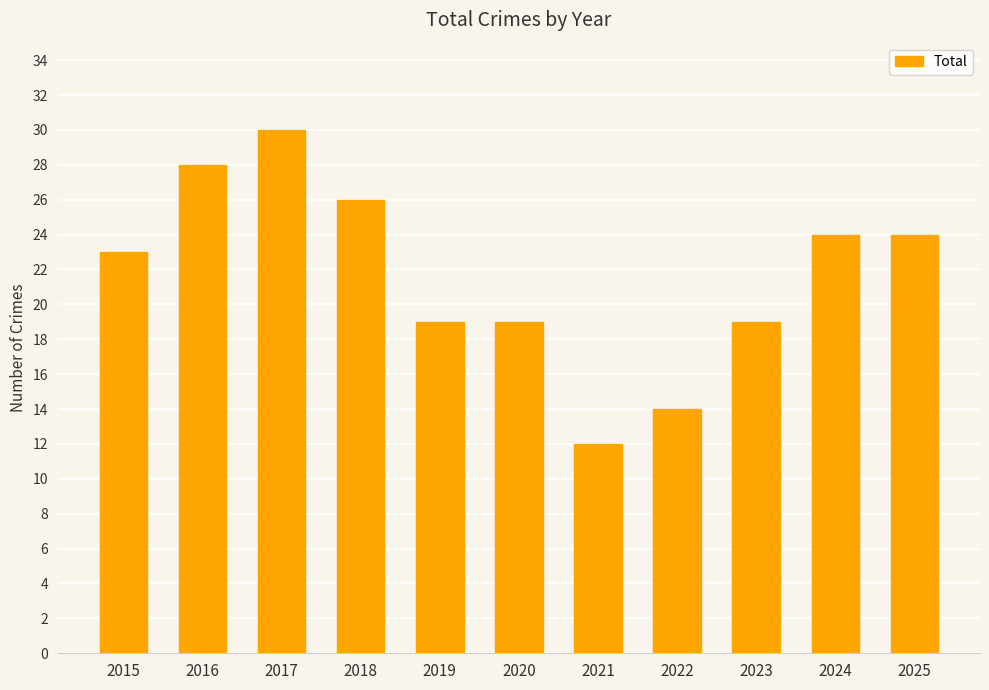

What is the difference between the values at 2015 and 2018?

3